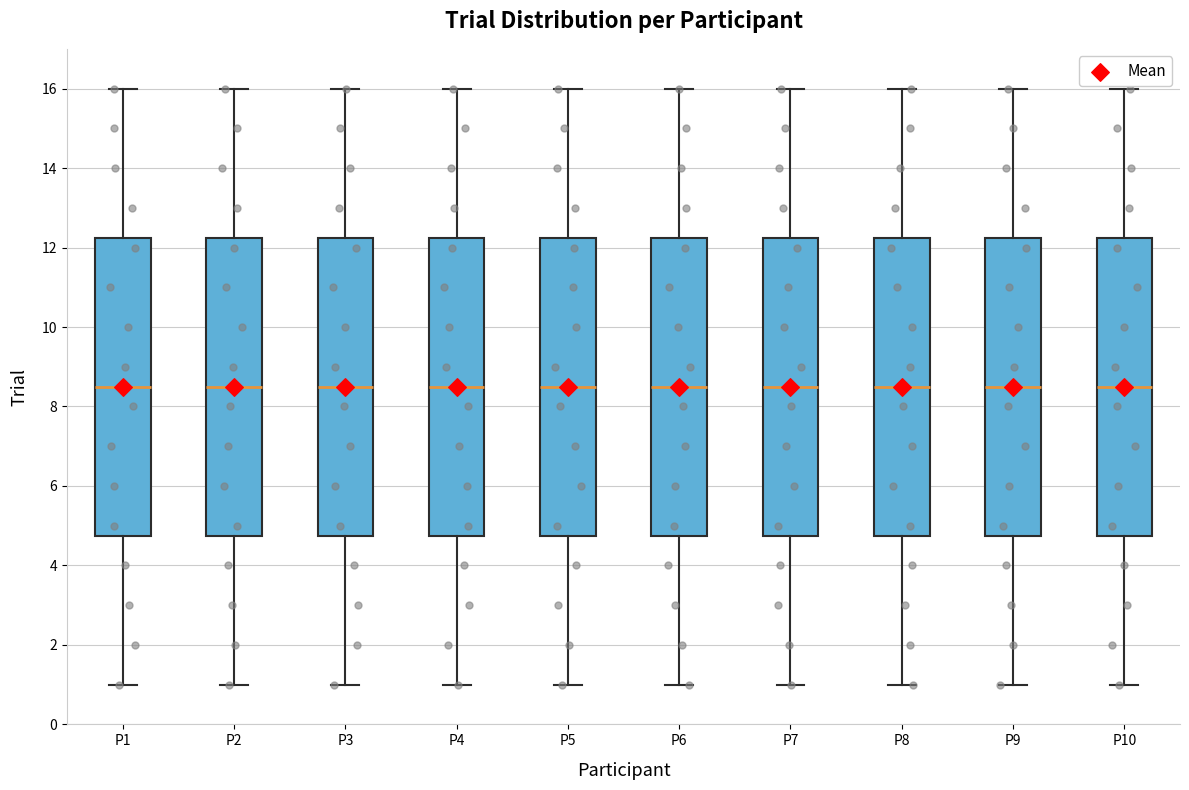

Where does the median line of the box for P1 sit on the y-axis? The values are not printed on the chart, so give them approximately, as read against the axis.

8.6